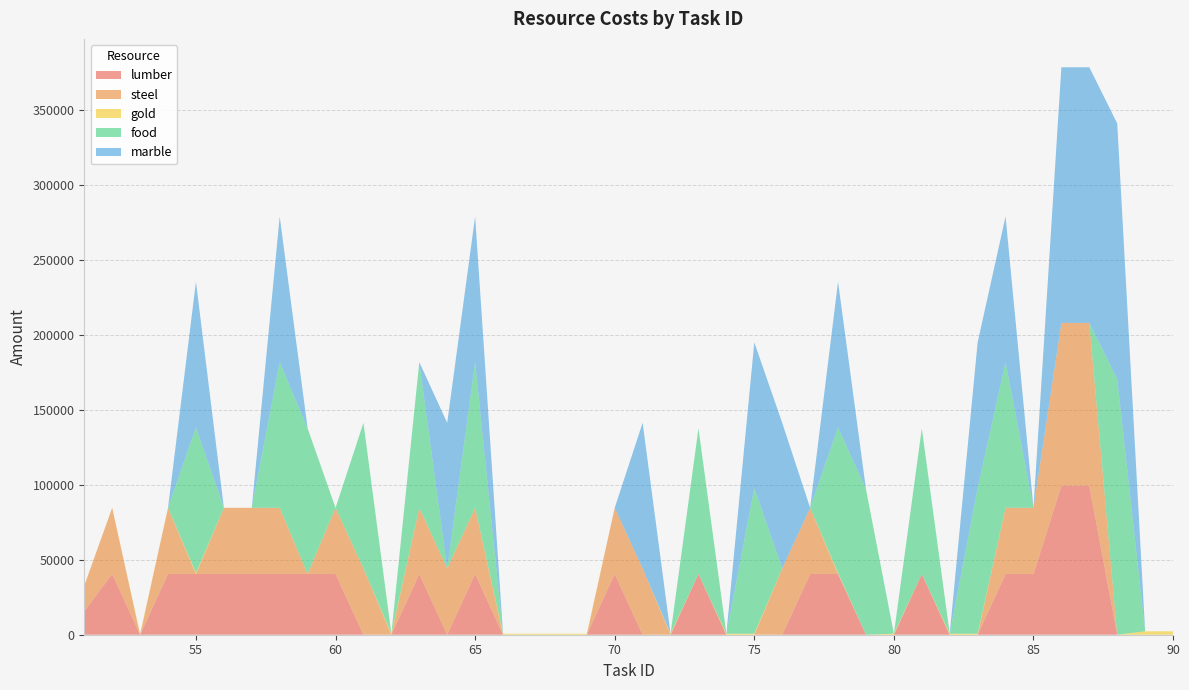

Reading left to right, extract all data points from this chart.

lumber: 51=15700	52=40500	53=0	54=40500	55=40500	56=40500	57=40500	58=40500	59=40500	60=40500	61=0	62=0	63=40500	64=0	65=40500	66=0	67=0	68=0	69=0	70=40500	71=0	72=0	73=40500	74=0	75=0	76=0	77=40500	78=40500	79=0	80=0	81=40500	82=0	83=0	84=40500	85=40500	86=99500	87=99500	88=0	89=0	90=0
steel: 51=17100	52=44200	53=0	54=44200	55=0	56=44200	57=44200	58=44200	59=0	60=44200	61=44200	62=0	63=44200	64=44200	65=44200	66=0	67=0	68=0	69=0	70=44200	71=44200	72=0	73=0	74=0	75=0	76=44200	77=44200	78=0	79=0	80=0	81=0	82=0	83=0	84=44200	85=44200	86=108600	87=108600	88=0	89=0	90=0
gold: 51=0	52=0	53=686	54=0	55=686	56=0	57=0	58=0	59=0	60=0	61=0	62=686	63=0	64=0	65=0	66=686	67=686	68=686	69=686	70=0	71=0	72=686	73=0	74=686	75=686	76=0	77=0	78=686	79=0	80=686	81=0	82=686	83=686	84=0	85=0	86=0	87=0	88=0	89=2286	90=2286
food: 51=0	52=0	53=0	54=0	55=97200	56=0	57=0	58=97200	59=97200	60=0	61=97200	62=0	63=97200	64=0	65=97200	66=0	67=0	68=0	69=0	70=0	71=0	72=0	73=97200	74=0	75=97200	76=0	77=0	78=97200	79=97200	80=0	81=97200	82=0	83=97200	84=97200	85=0	86=0	87=0	88=170600	89=0	90=0
marble: 51=0	52=0	53=0	54=0	55=97200	56=0	57=0	58=97200	59=0	60=0	61=0	62=0	63=0	64=97200	65=97200	66=0	67=0	68=0	69=0	70=0	71=97200	72=0	73=0	74=0	75=97200	76=97200	77=0	78=97200	79=0	80=0	81=0	82=0	83=97200	84=97200	85=0	86=170600	87=170600	88=170600	89=0	90=0